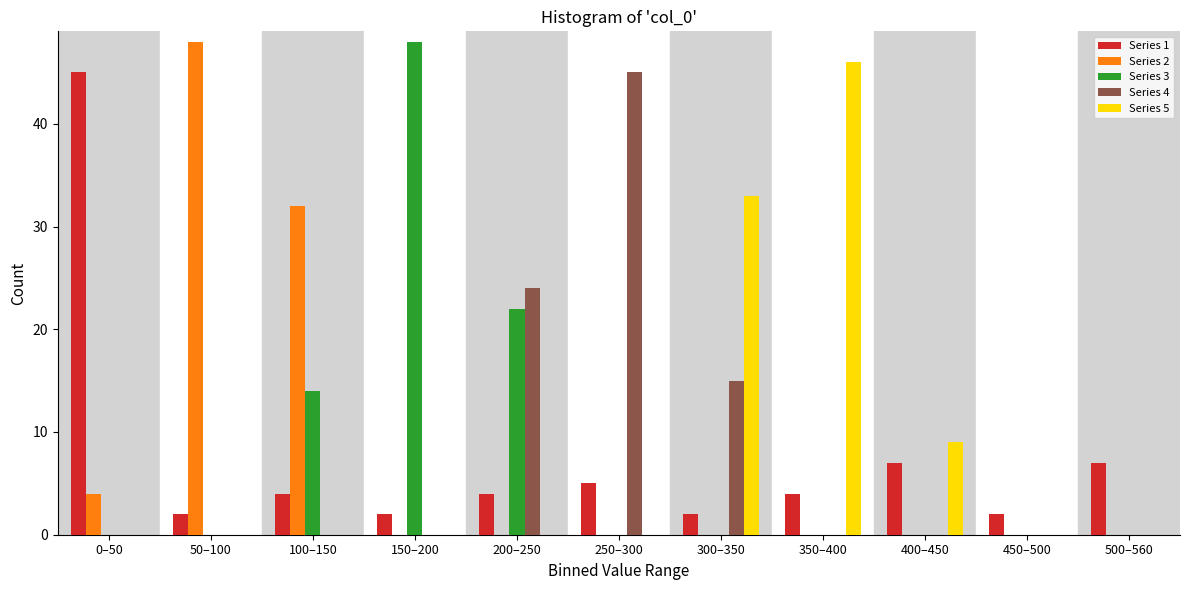

Between 150–200 and 500–560, which series saw the biggest shift?

Series 3